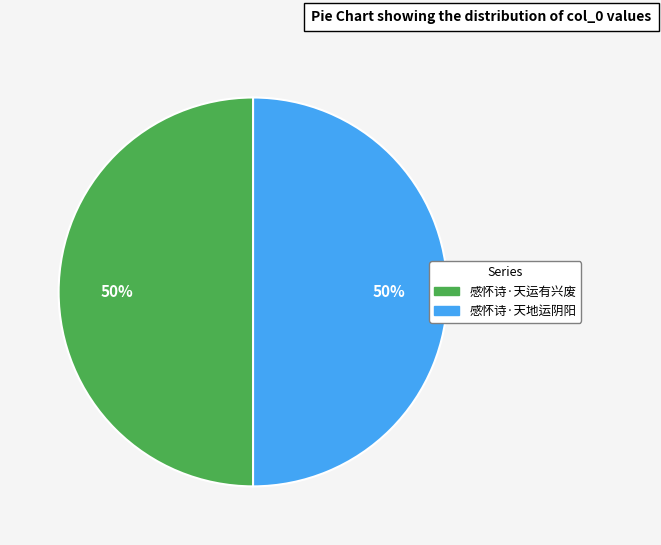

To the nearest percent, what is the combined percentage of 感怀诗·天地运阴阳 and 感怀诗·天运有兴废?

100%